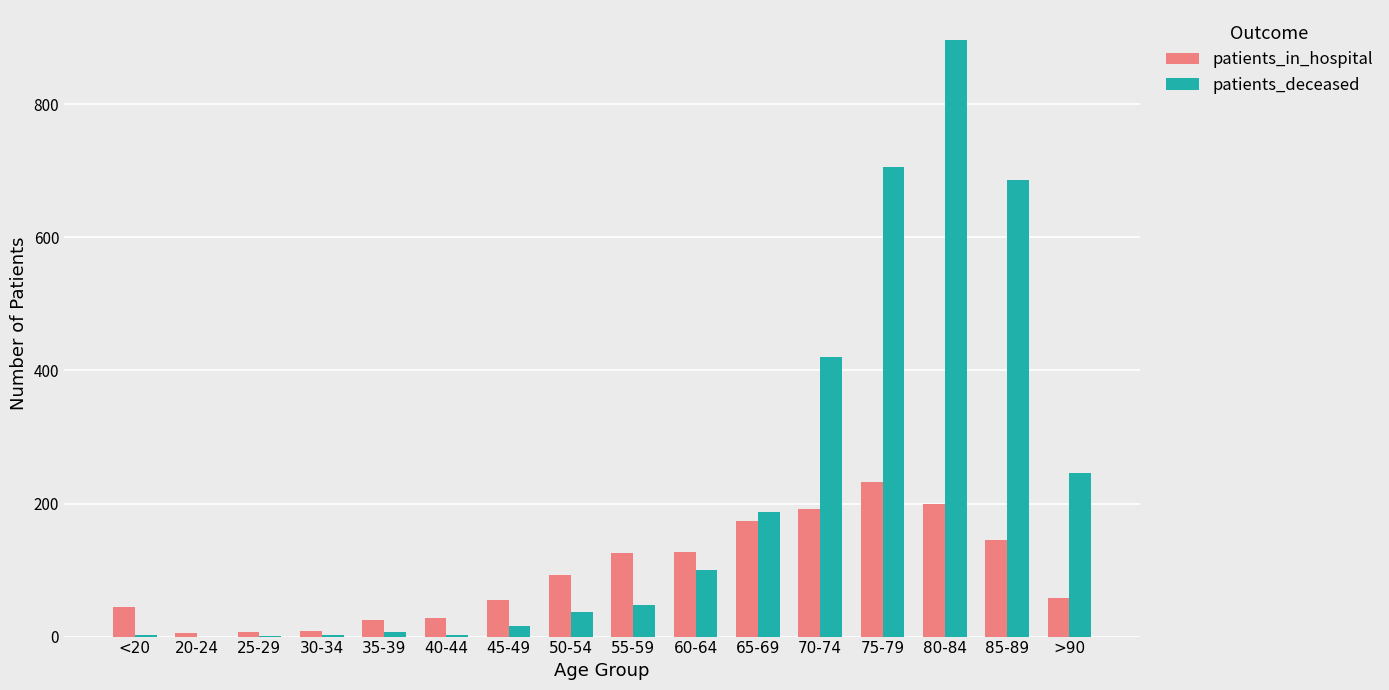

At which category does the chart reach its peak across all series?

80-84